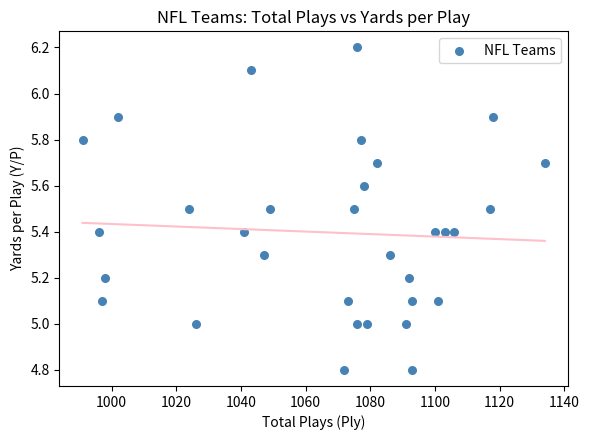

What is the range of Y values (max minus min)?

1.4